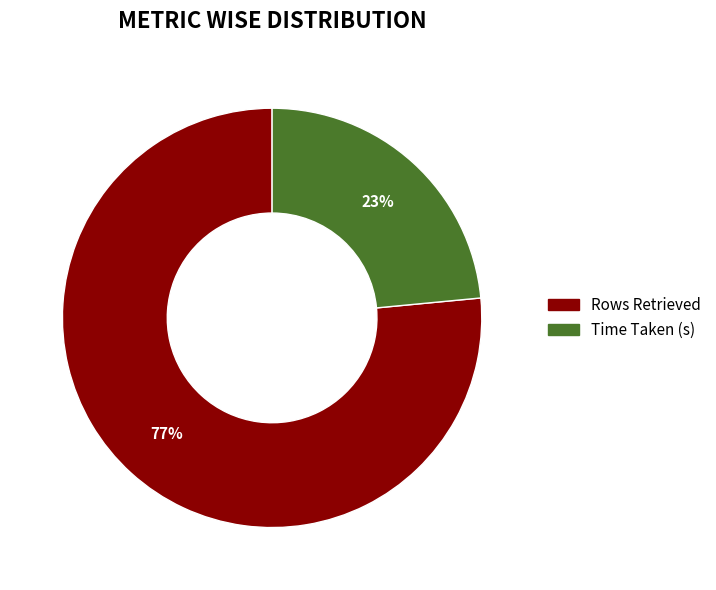

Does Rows Retrieved represent more than half of the total?

Yes